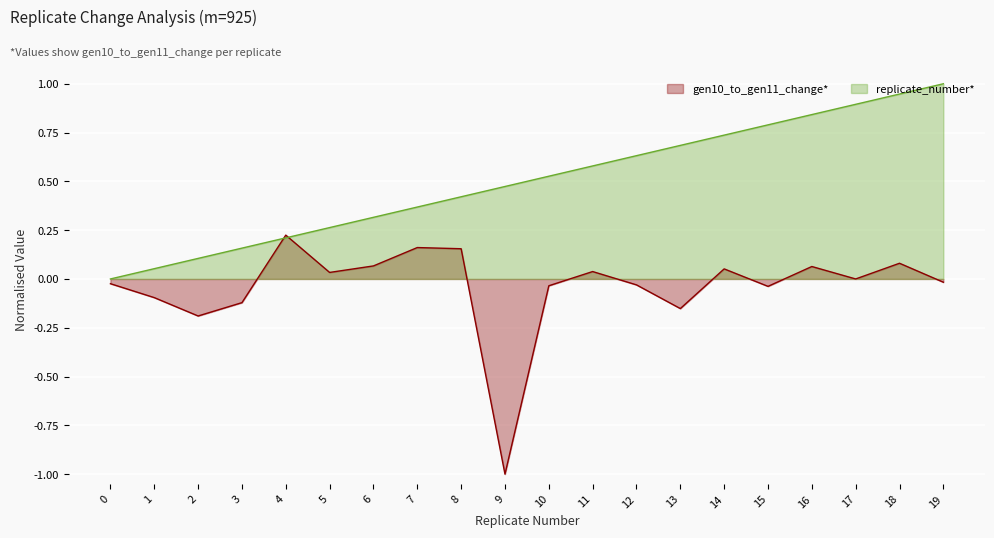

What is the spread (max minus min) of values at 5?

0.2